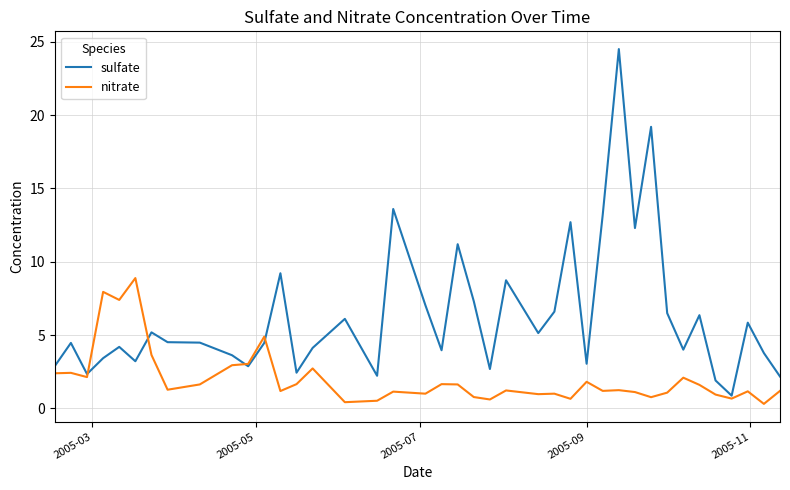

Which series has the largest range (max minus min)?

sulfate